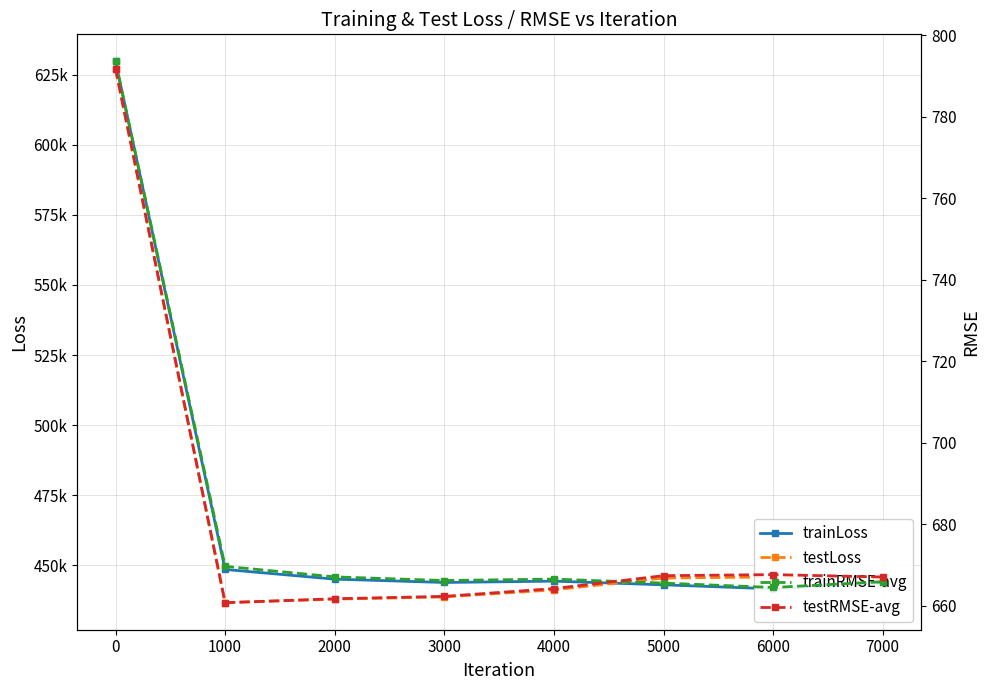

Which has a higher value, 5000 or 2000?

2000